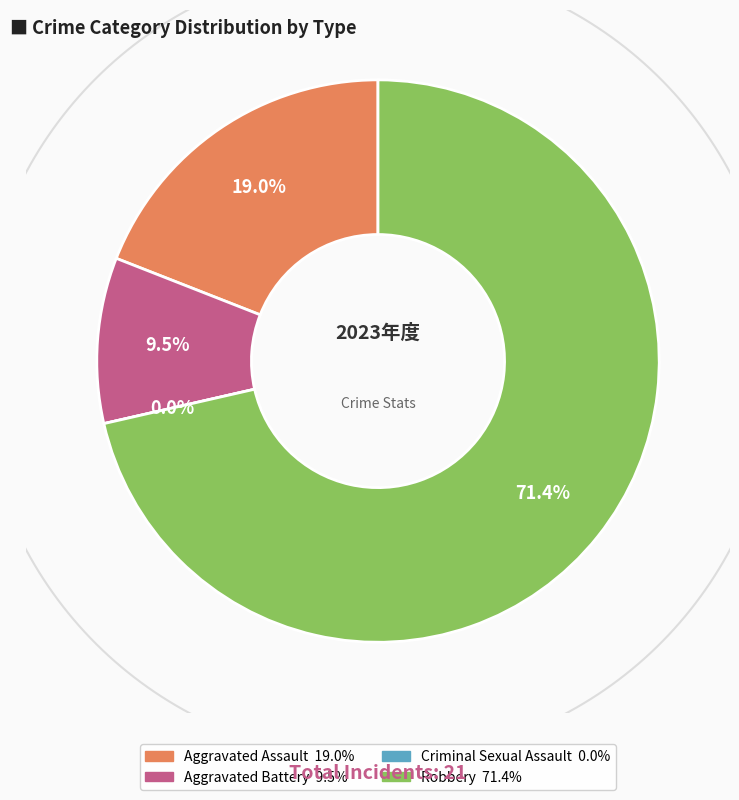

Which slice is the smallest?

Criminal Sexual Assault